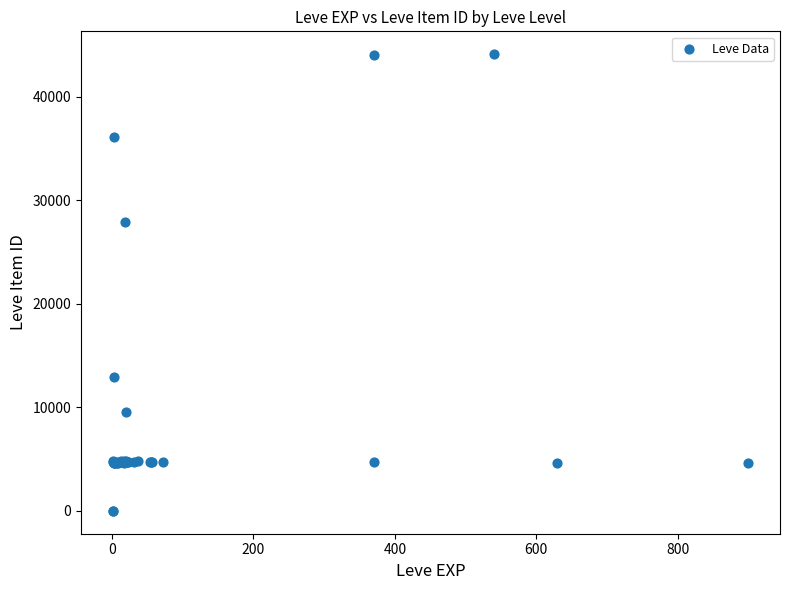

What Y value in the scatter plot is closest to 22048?

27884